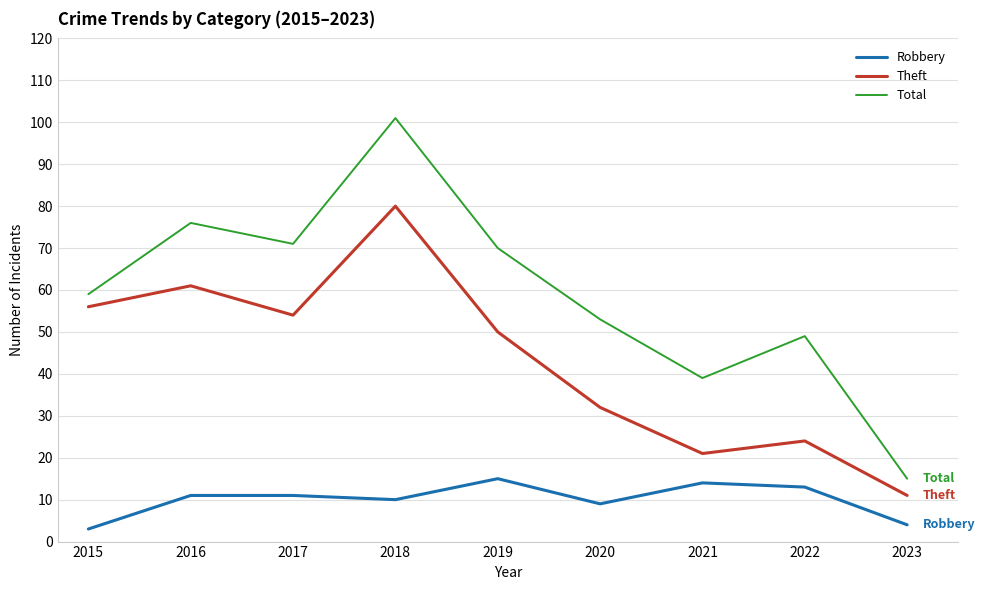

True or false: Total and Robbery intersect in this chart.

False